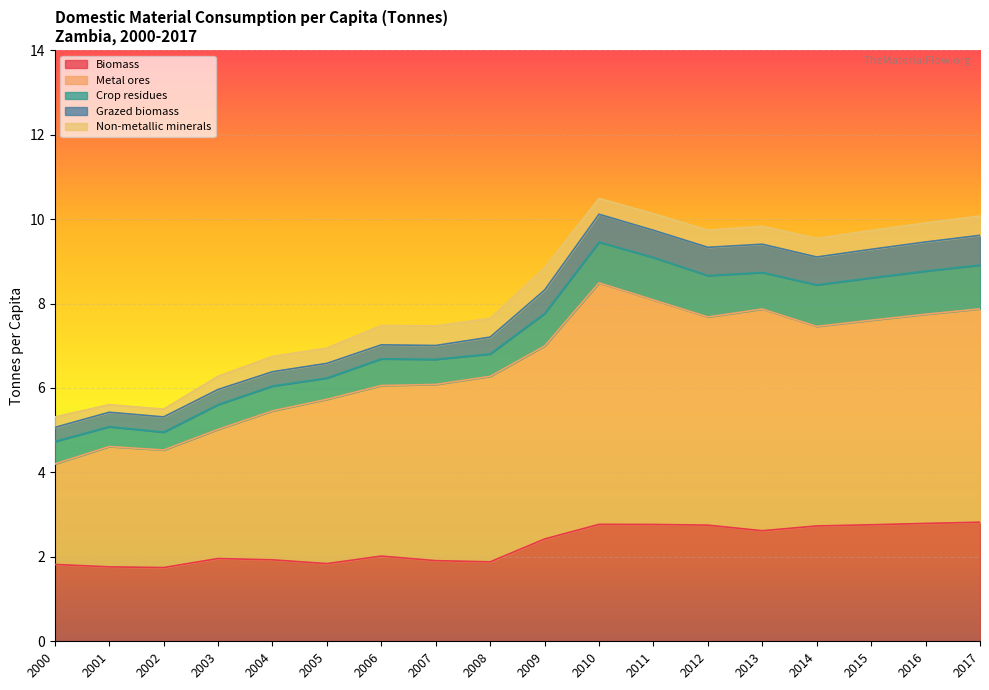

Read the Metal ores value at 2012.

4.9